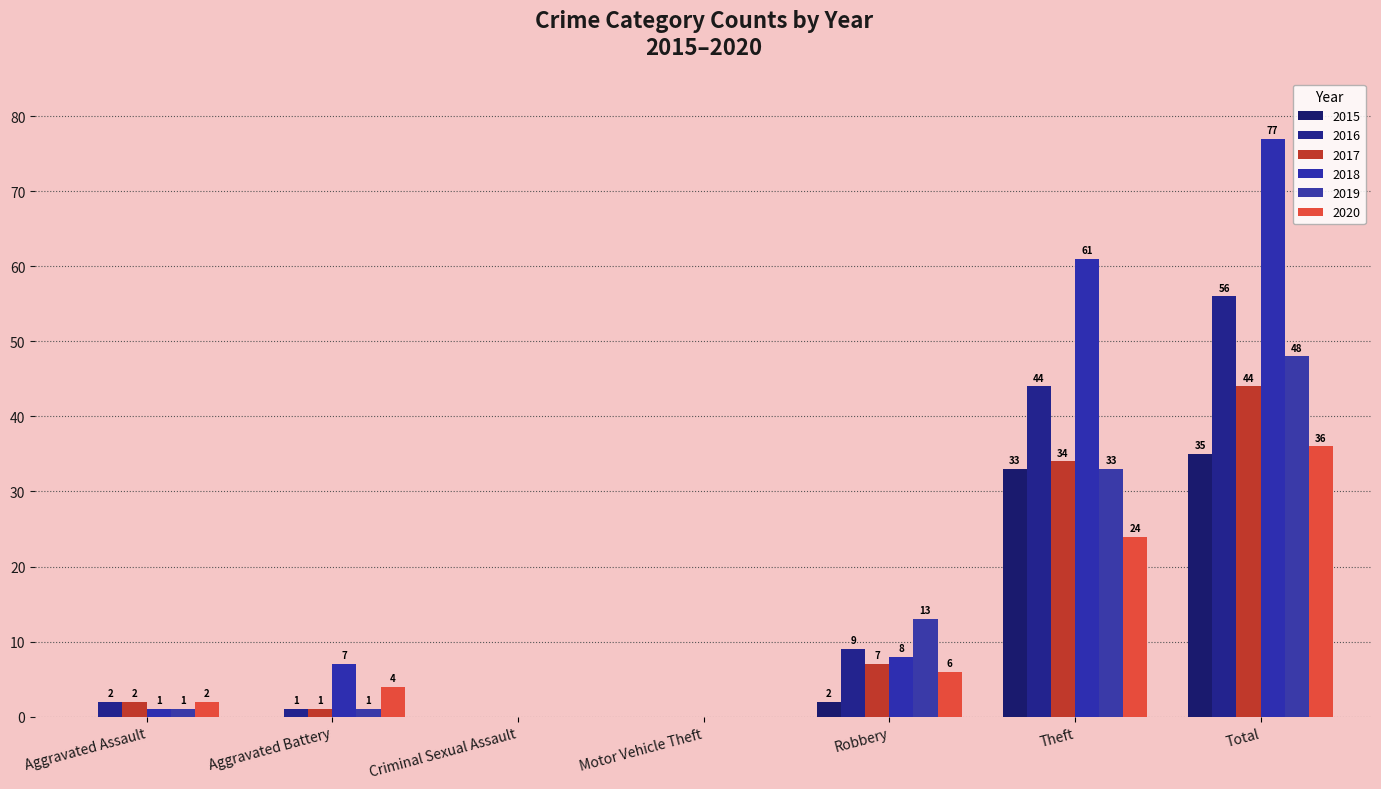

Which category has the lowest value in the 2017 series?

Criminal Sexual Assault